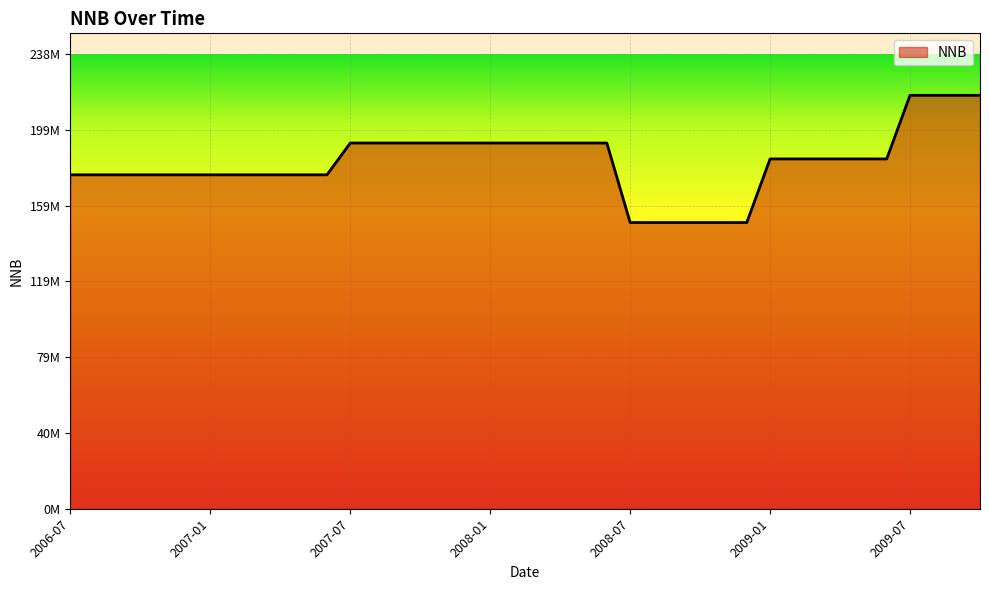

Does the chart have visible grid lines?

Yes